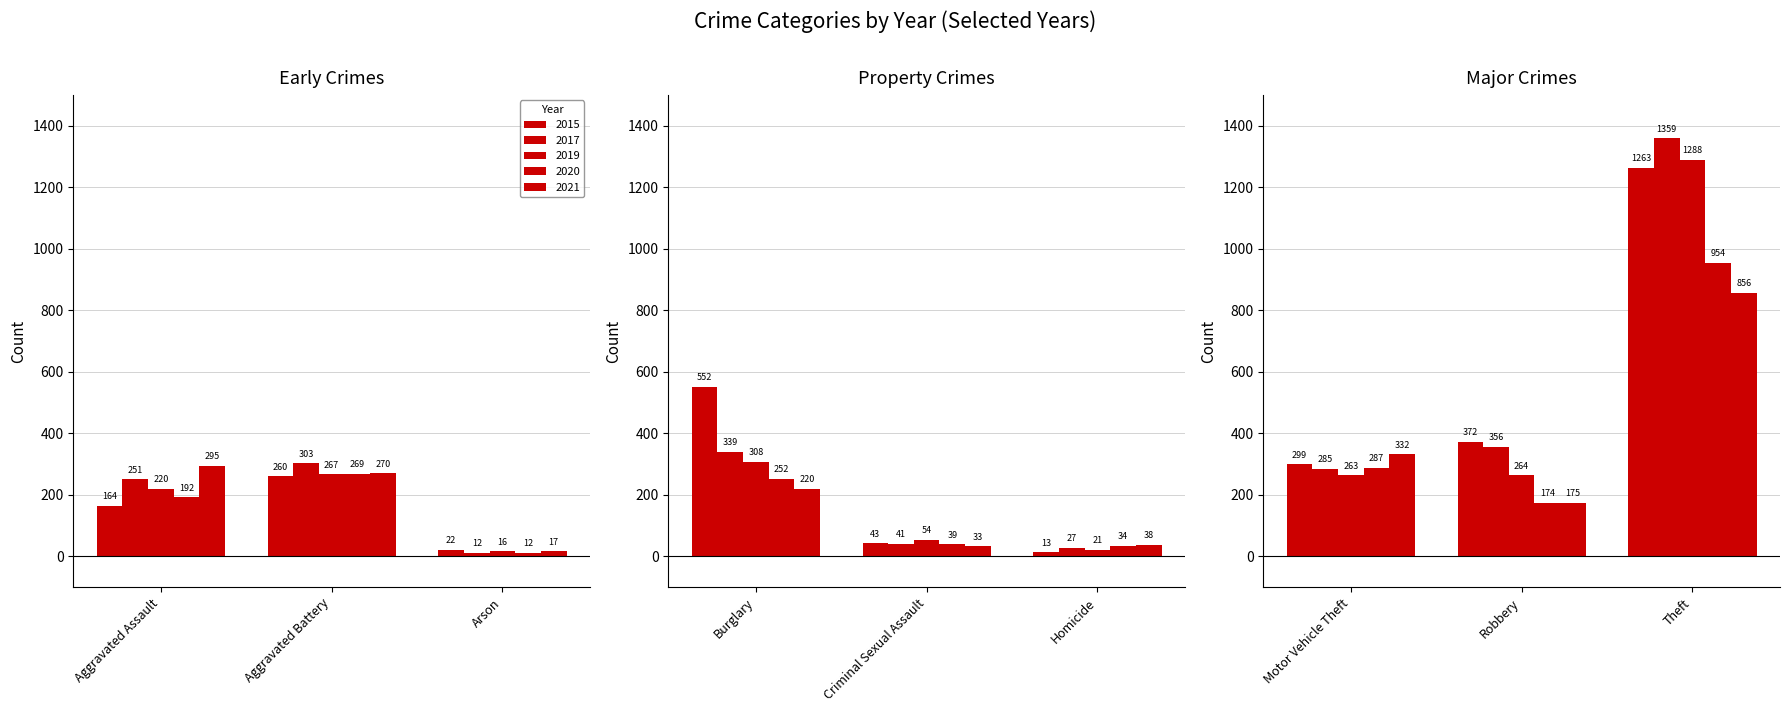

How many categories are shown in the chart?

9